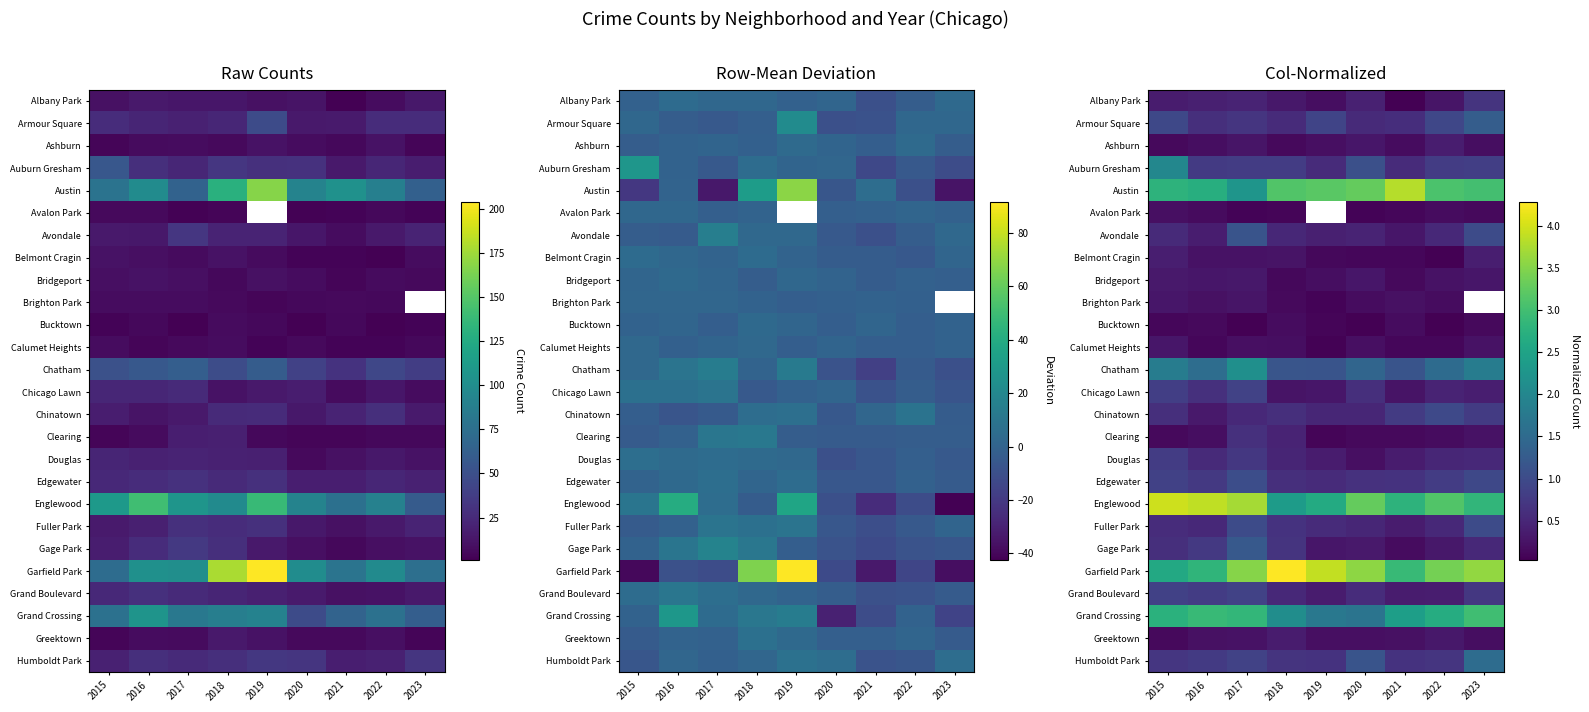

Is the value of Armour Square at 2017 greater than the value of Auburn Gresham at 2023?

No